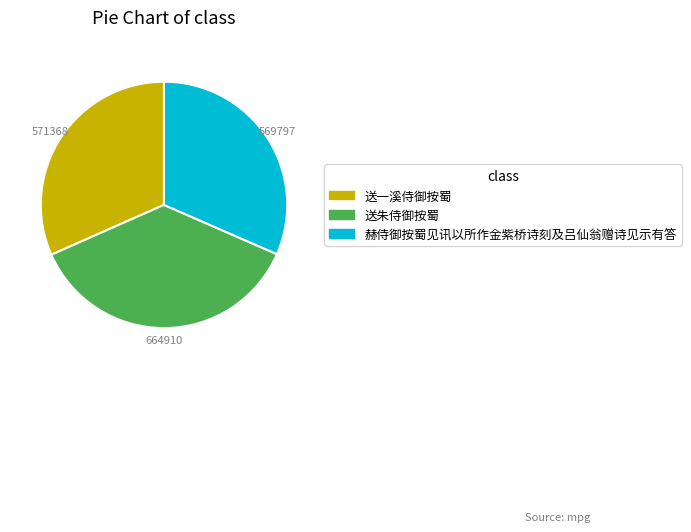

Is it true that 送朱侍御按蜀 is 37% of the pie?

True